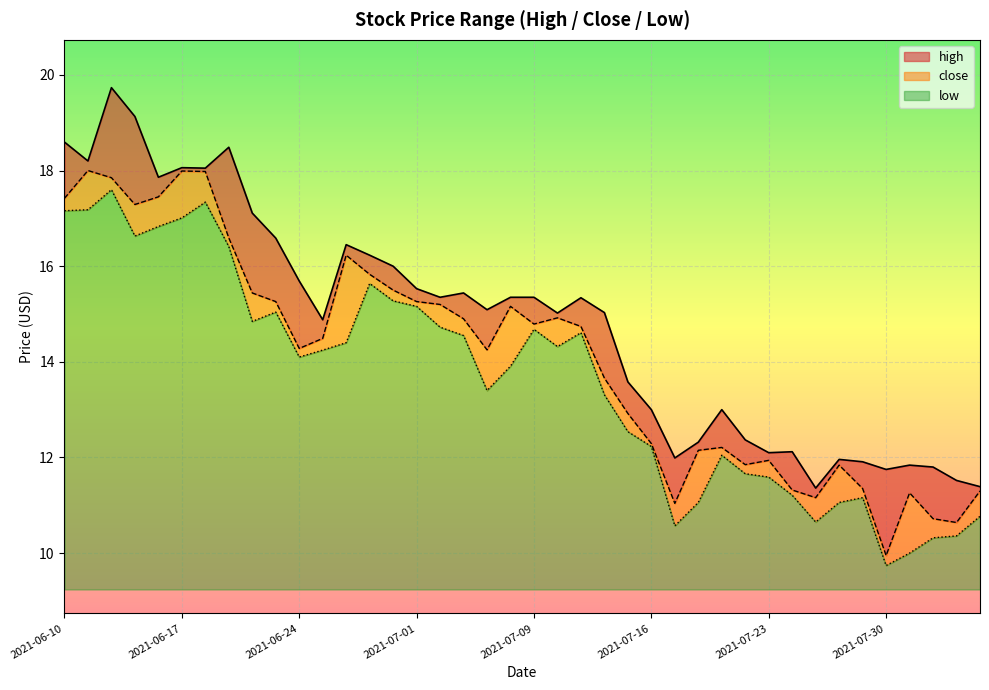

At which category is the sum across all series the highest?

2021-06-14